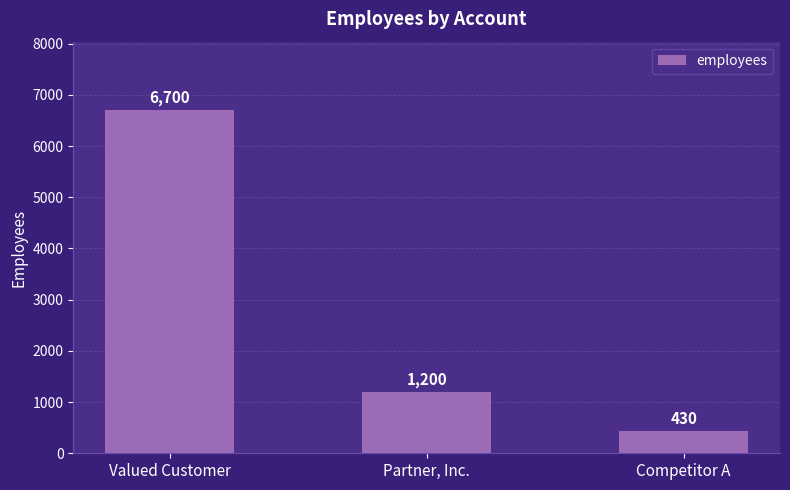

How many data points are less than 1200?

1